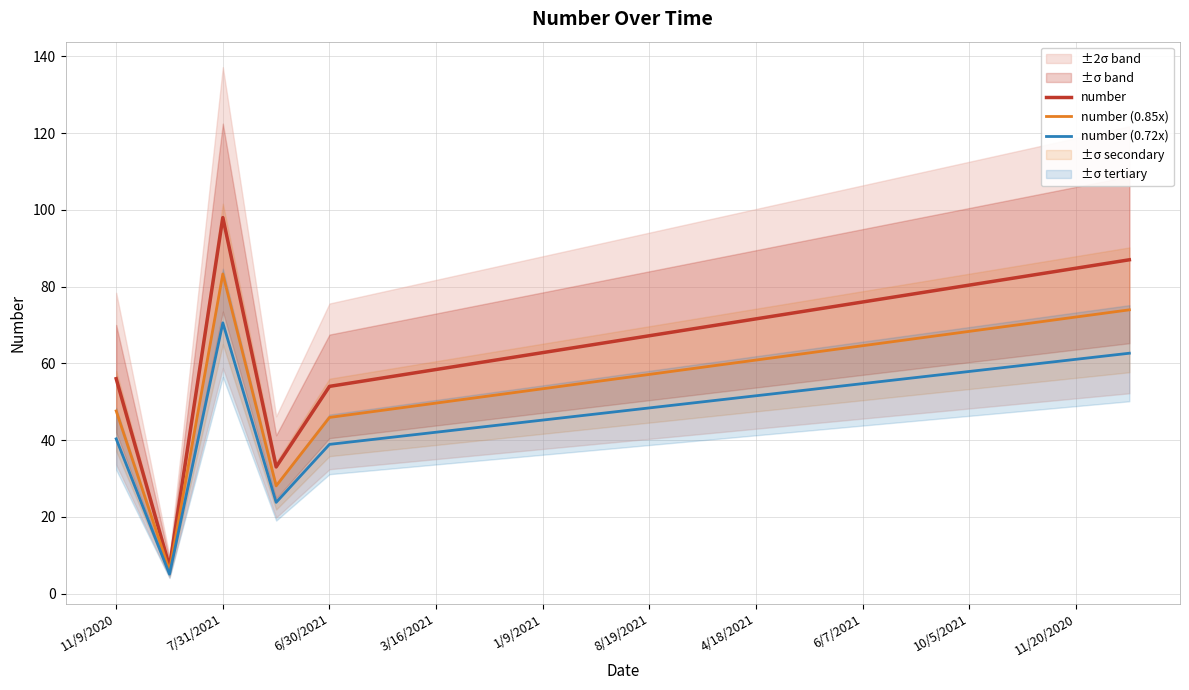

What is the maximum value for number (0.85x)?

83.3